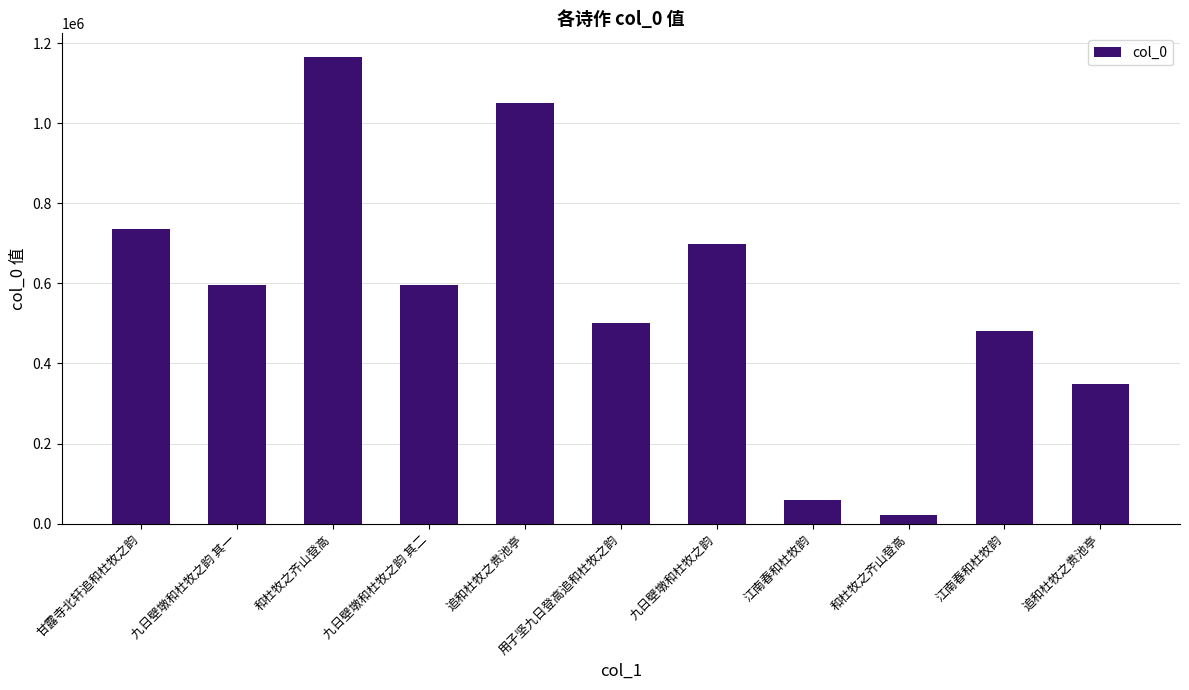

How many data points are less than 595721?

5